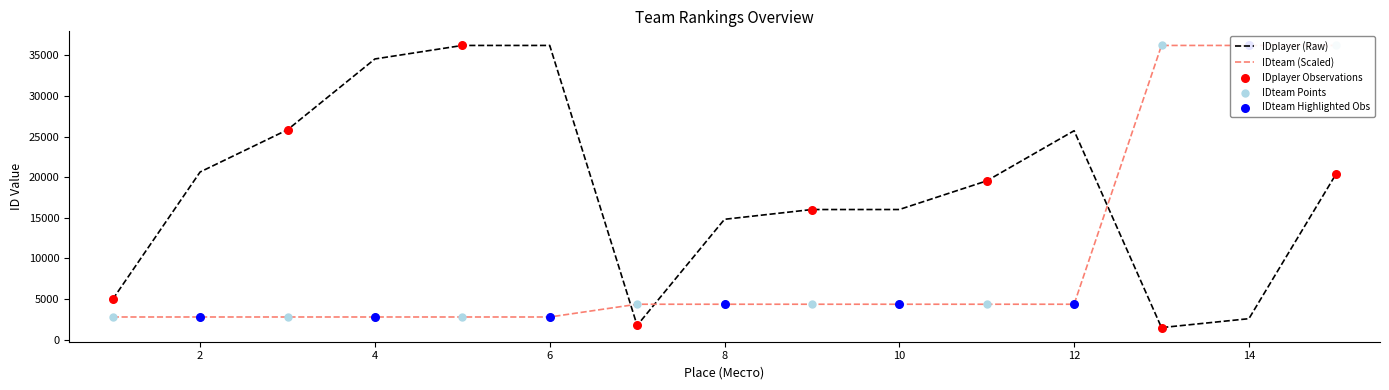

Is the value of IDplayer at 7 greater than the value of IDteam at 2?

No